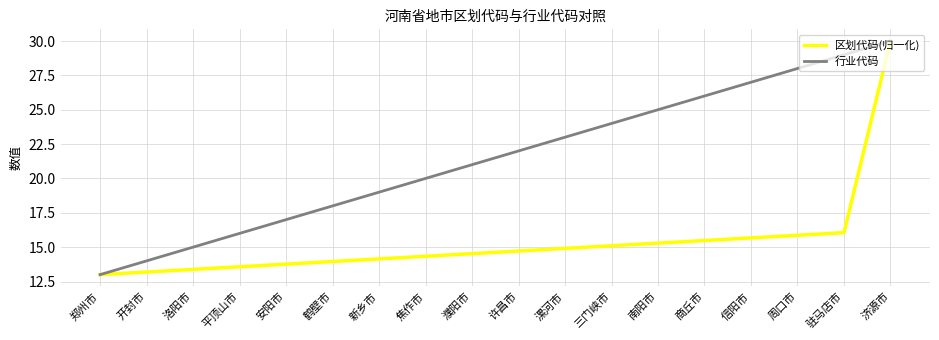

The 行业代码 series shows 26.0 at 商丘市. True or false?

True